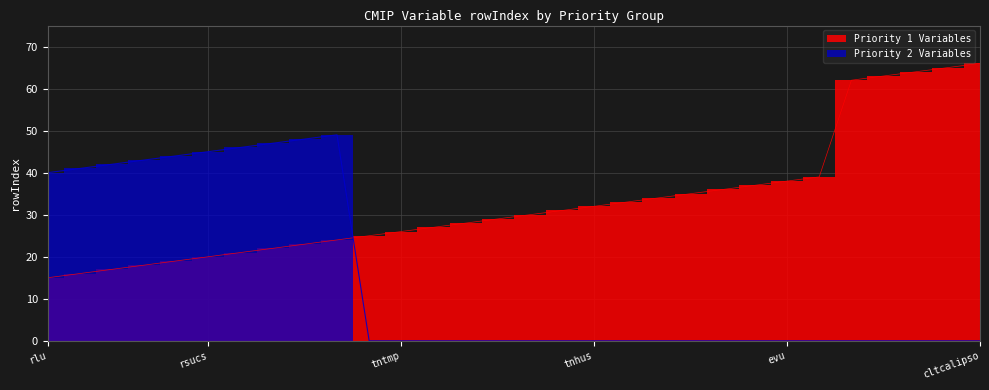

What is the difference between the maximum and minimum values in the Priority 1 Variables series?

51